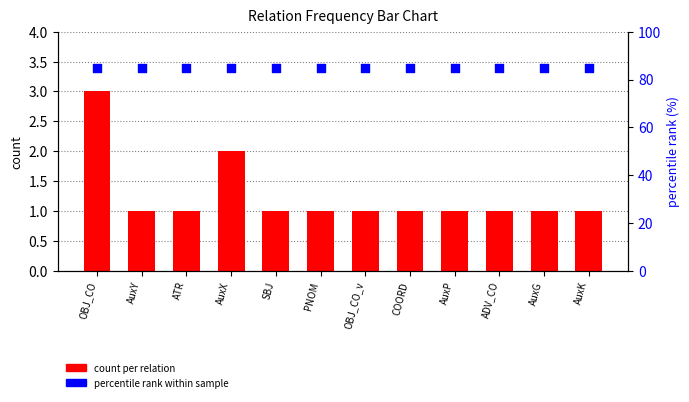

Which series reaches the maximum Y coordinate?

percentile rank